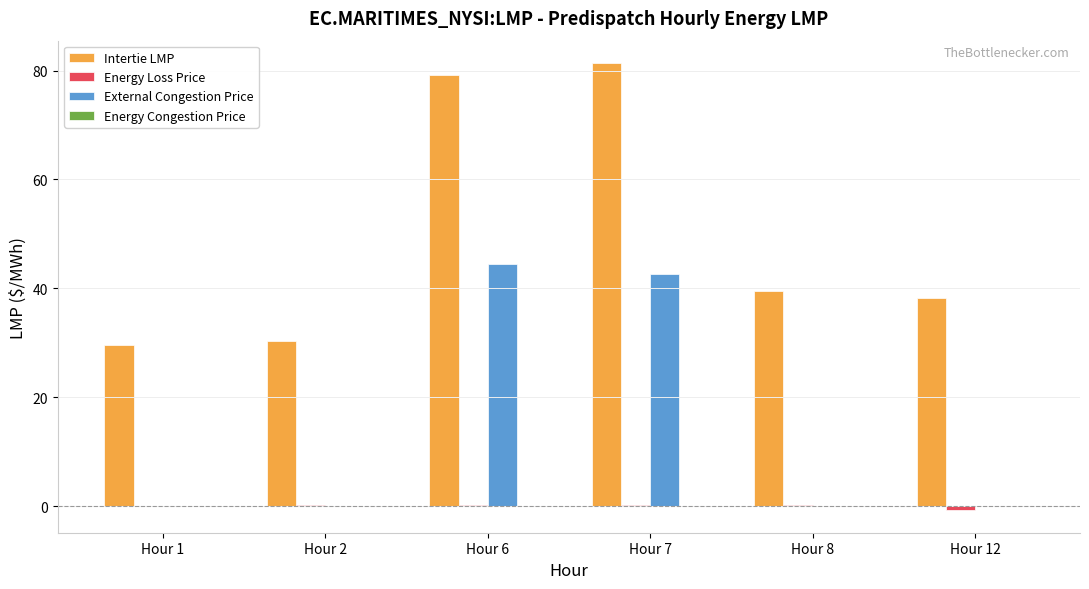

The External Congestion Price series shows 0.0 at Hour 2. True or false?

True